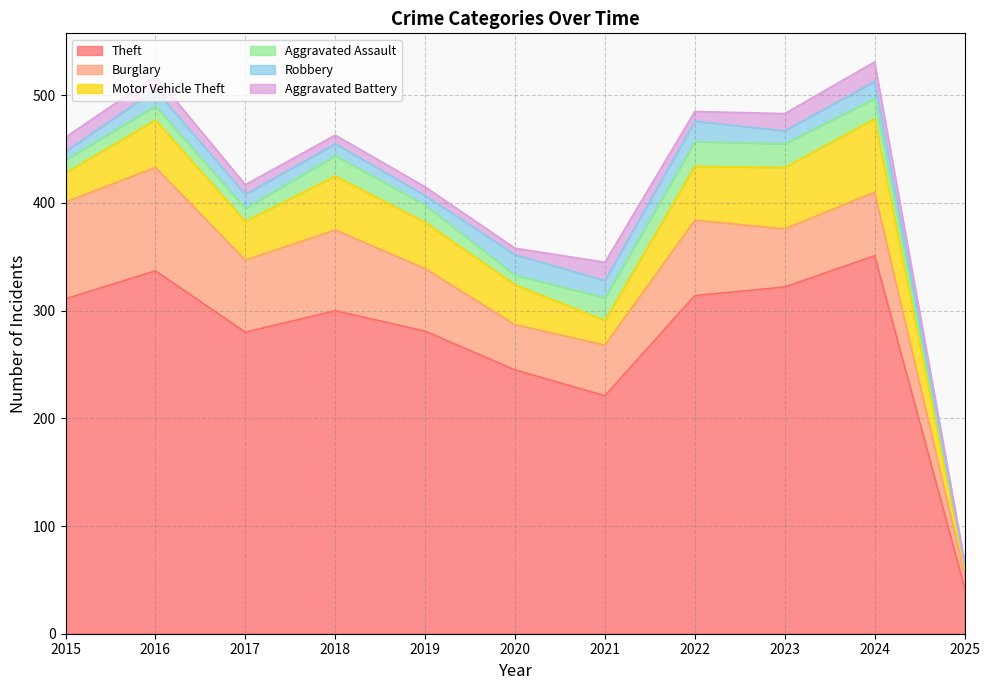

What are all the series names shown in the legend?

Theft, Burglary, Motor Vehicle Theft, Aggravated Assault, Robbery, Aggravated Battery